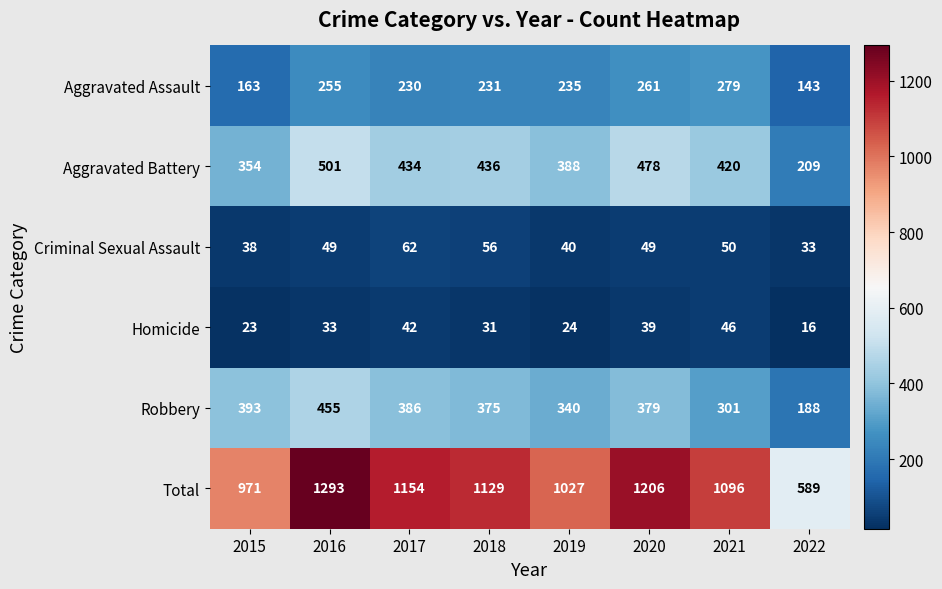

Which series has the largest total across all categories?

Total